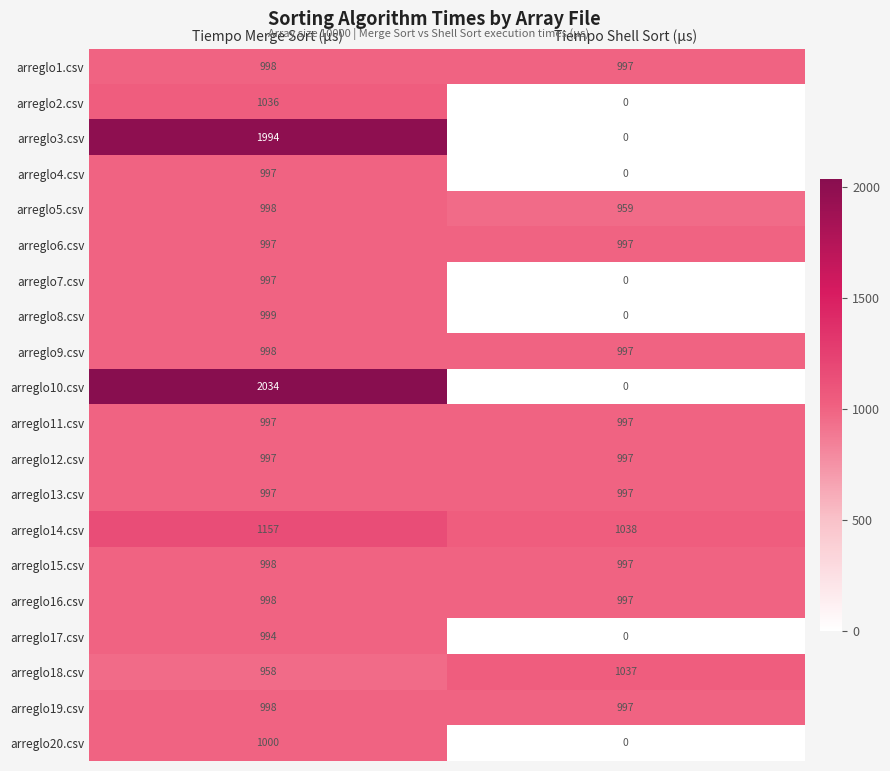

What is the sum of the arreglo20.csv values at Tiempo Merge Sort (µs) and Tiempo Shell Sort (µs)?

1000